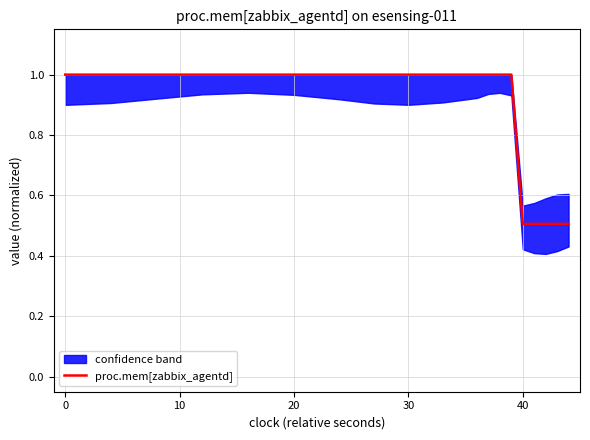

The value of proc.mem[zabbix_agentd] at 0 is 1.0. True or false?

True